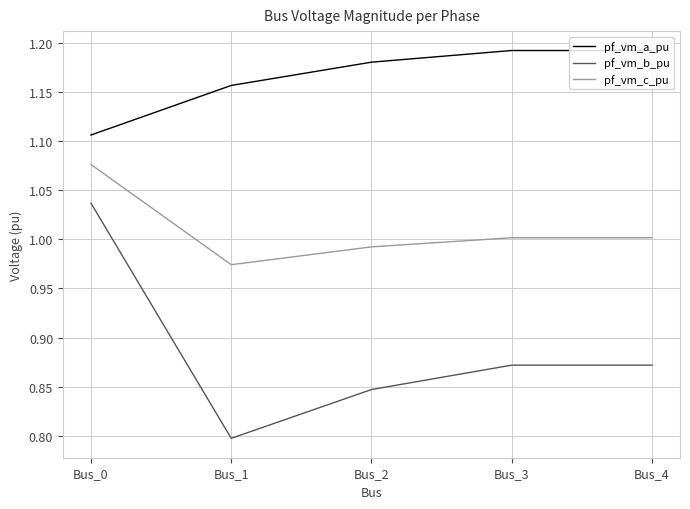

List the series in order of their peak value, lowest first.

pf_vm_b_pu, pf_vm_c_pu, pf_vm_a_pu